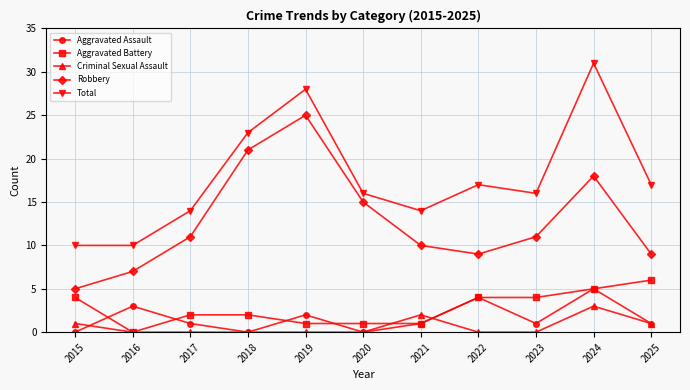

At which label does Robbery reach its minimum?

2015